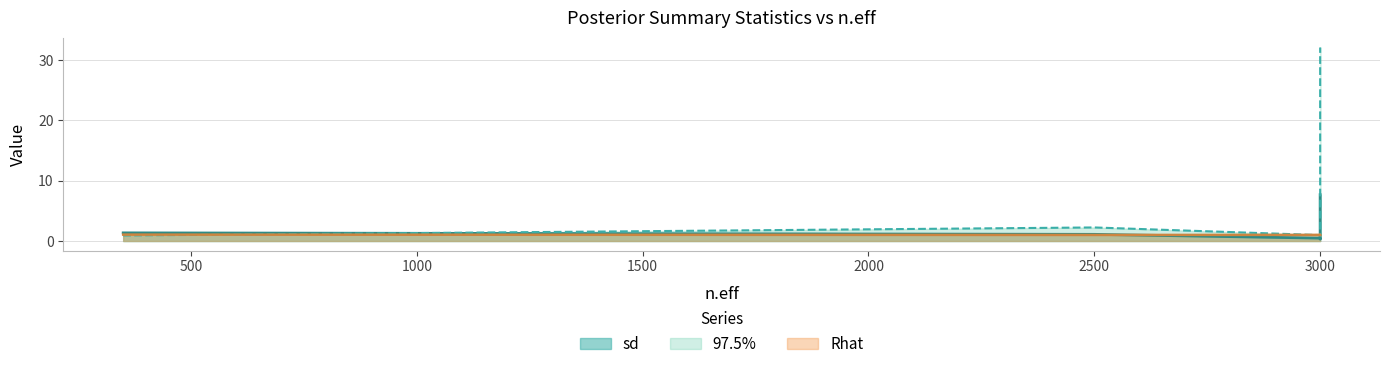

List the labels in order of sd value, smallest first.

3000, 3000, 2500, 350, 3000